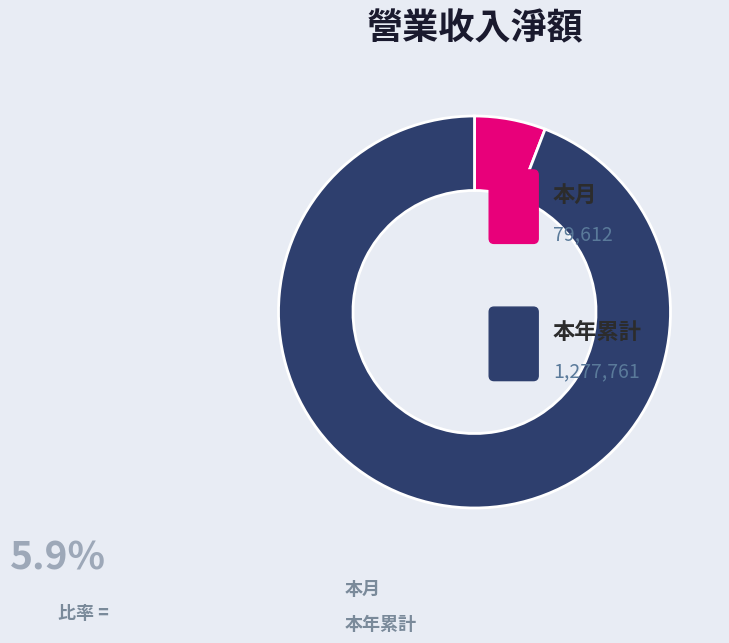

What is the change in value from 本月 to 本年累計?

+1198149